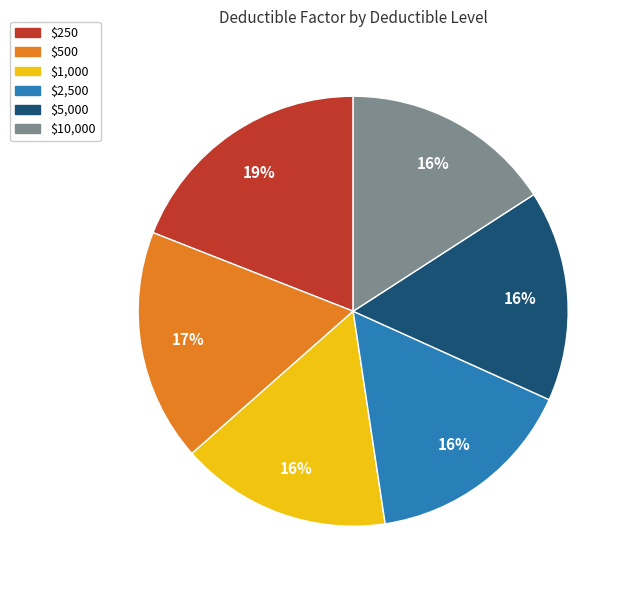

Do $500 and $1,000 together represent more than half of the pie?

No